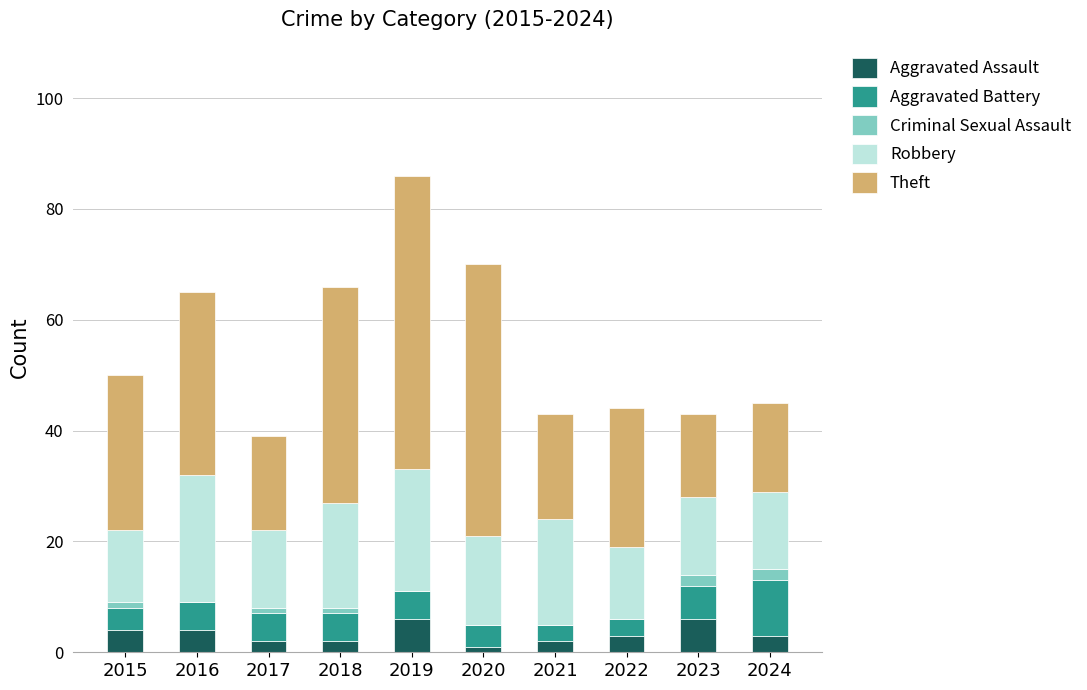

What is the total value across all series at 2022?

44